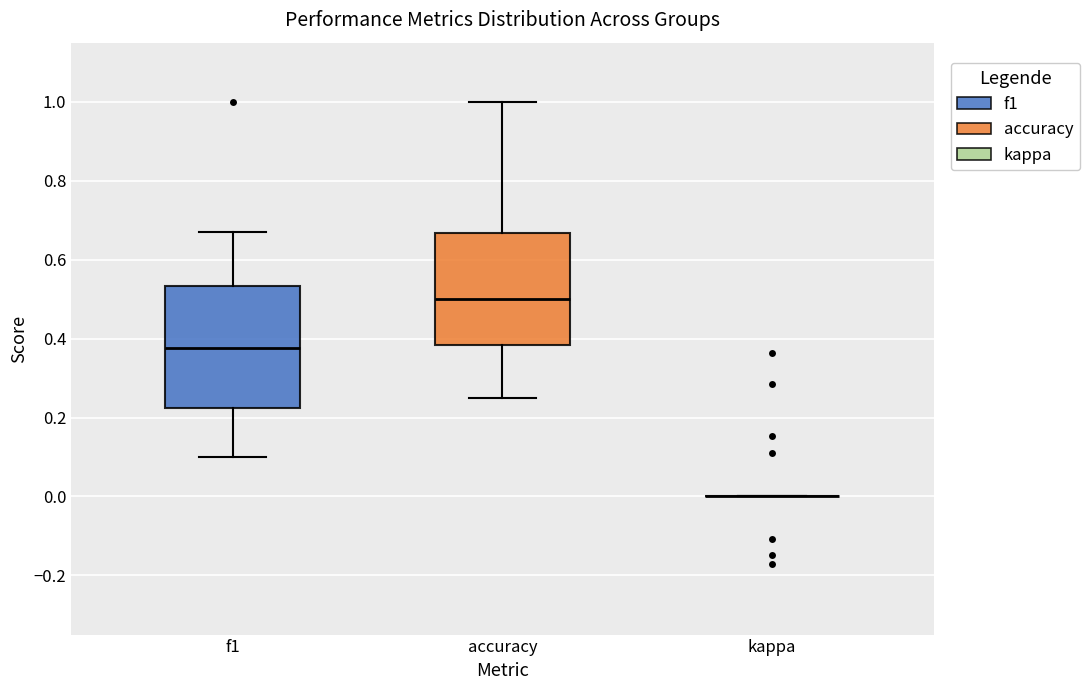

Reading left to right, read every box against the y-axis: the position of its median line, the range the box covers, and the ends of its whiskers. The values are not printed on the chart, so give them approximately, as read against the axis.

f1: median 0.38, box 0.22 to 0.54, whiskers 0.10 to 0.68
accuracy: median 0.50, box 0.38 to 0.66, whiskers 0.26 to 1.00
kappa: box collapsed to a line at 0.00, whiskers 0.00 to 0.00